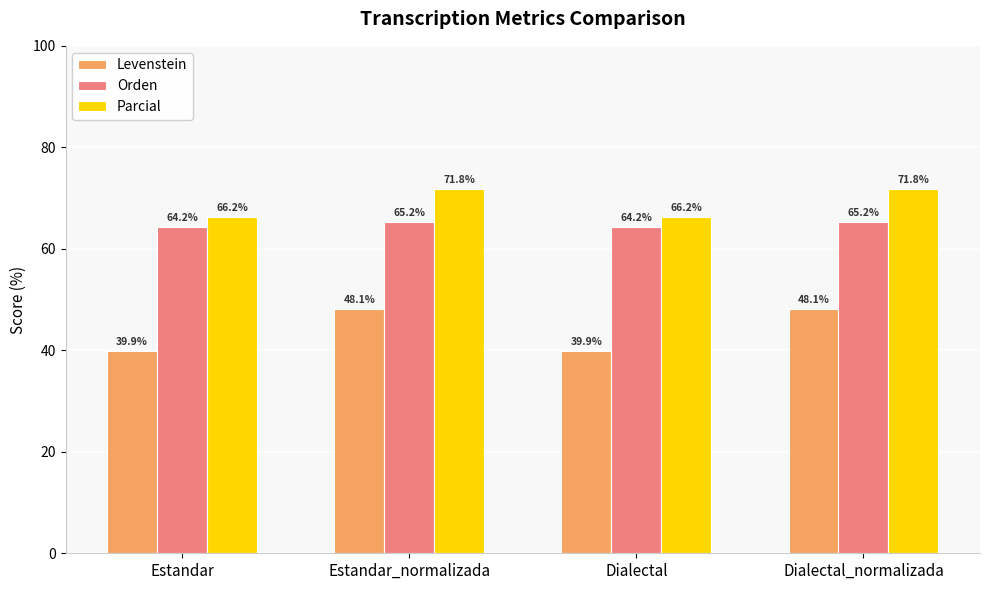

Which series has the largest total across all categories?

Parcial